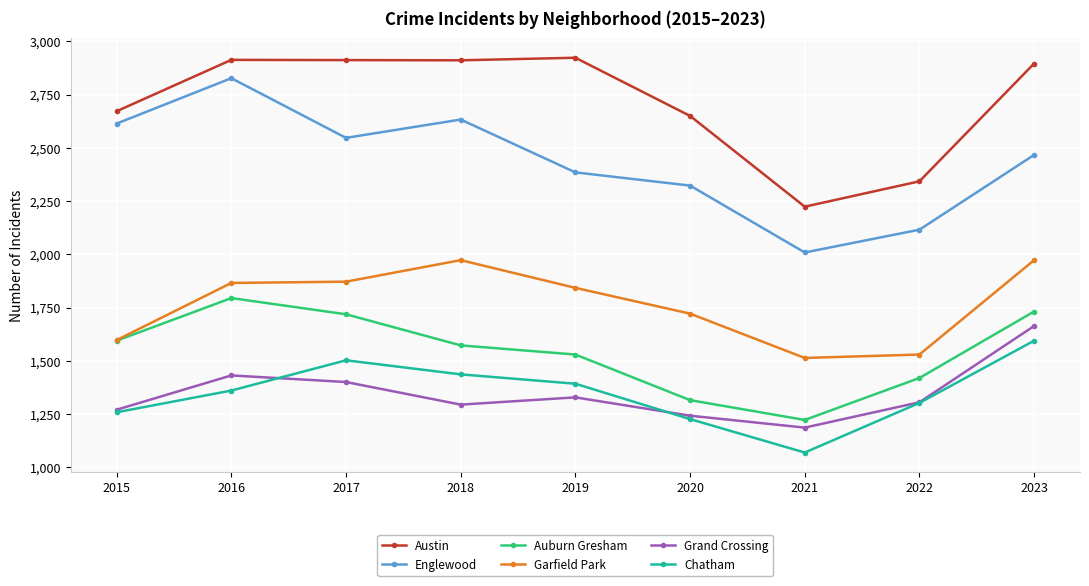

Which label corresponds to the smallest value in the chart?

2021